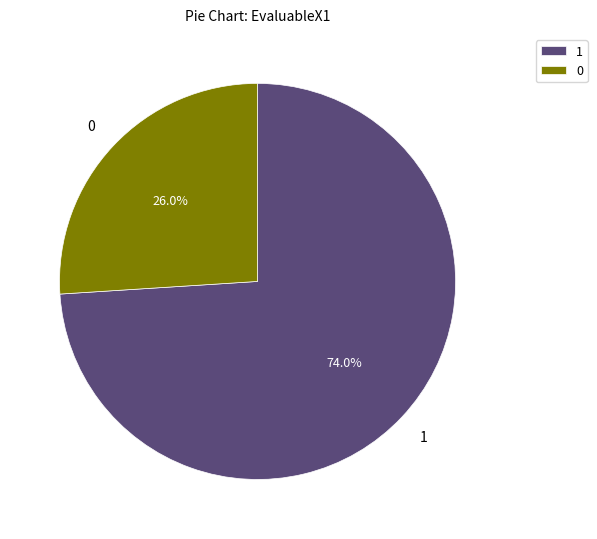

What is the ratio of the value at 0 to the value at 1?

0.4